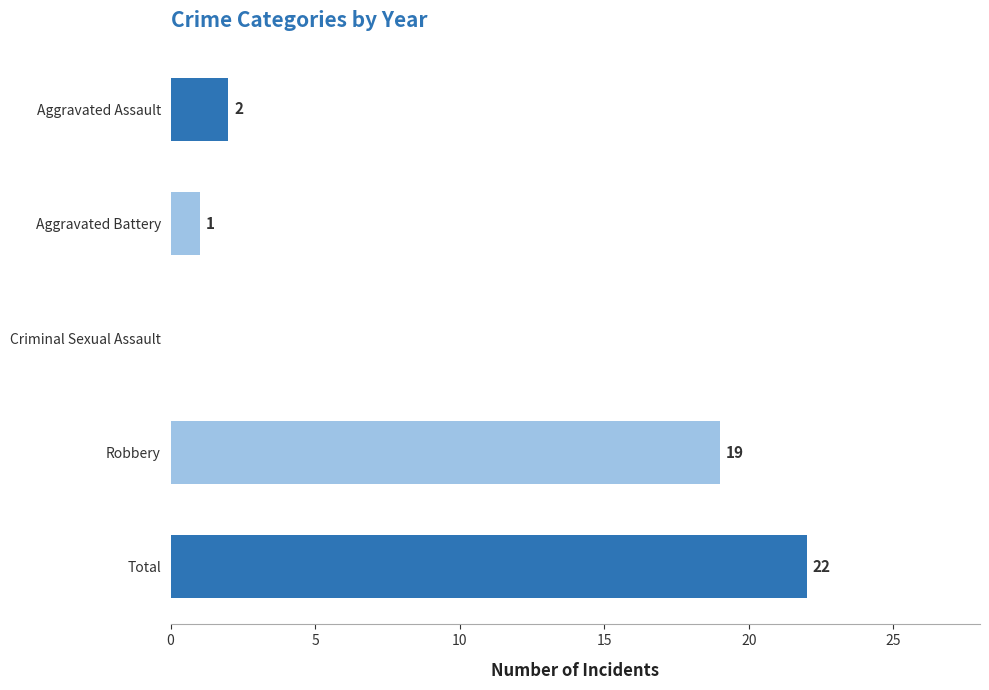

Is it true that the value at Criminal Sexual Assault is 0?

True